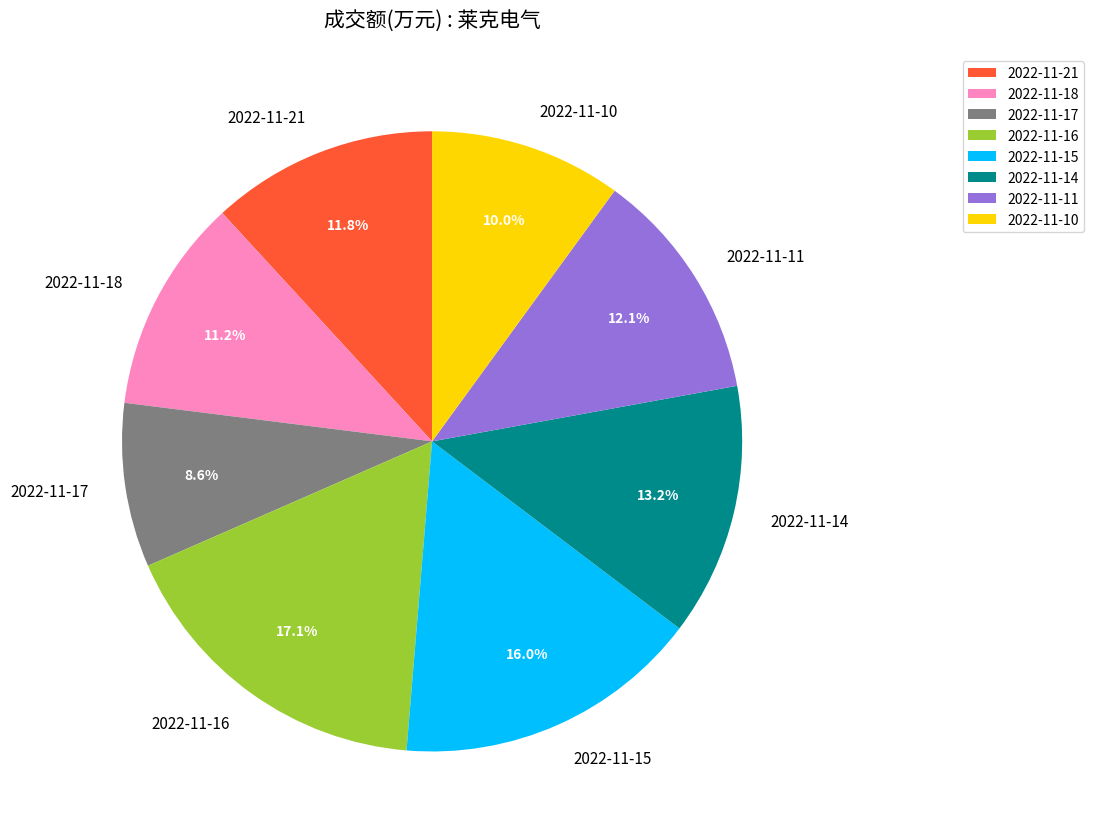

Between 2022-11-16 and 2022-11-15, which is larger?

2022-11-16